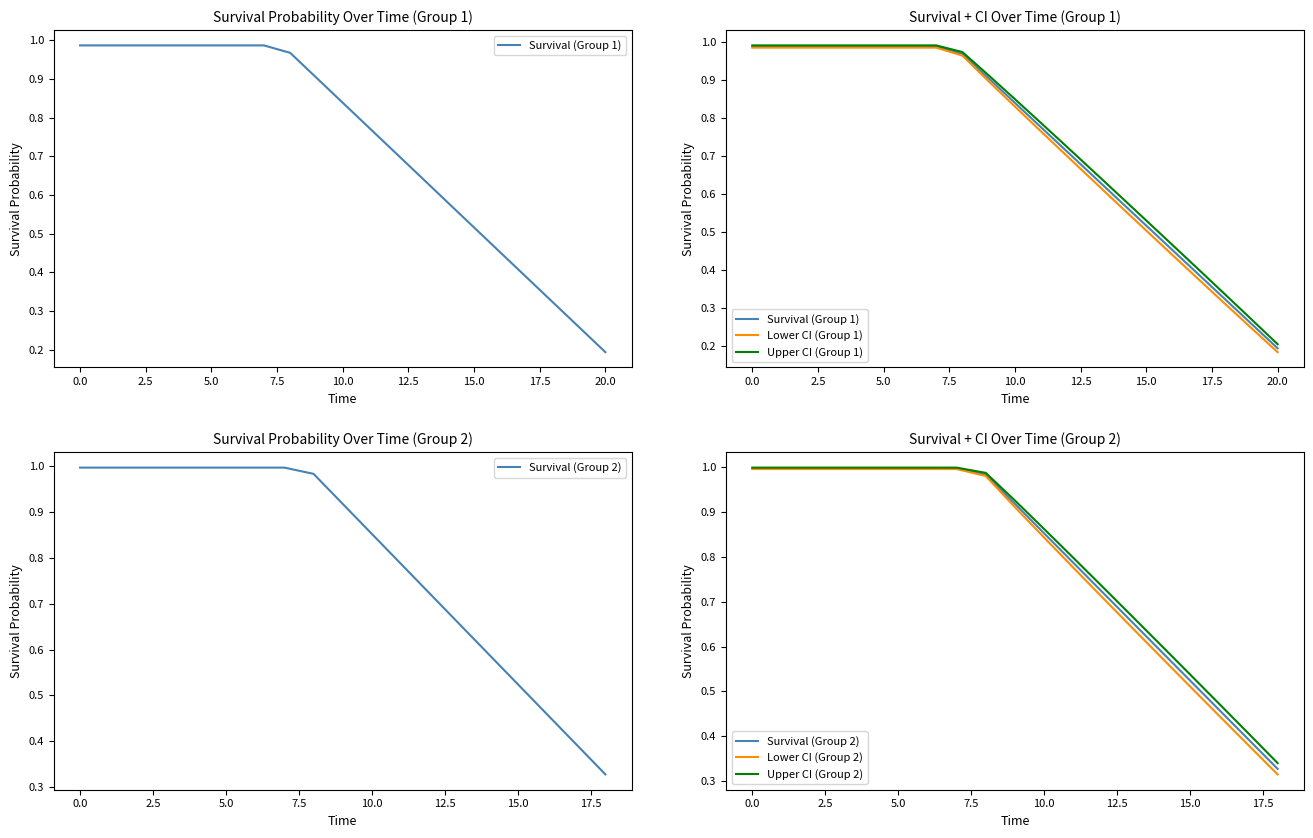

True or false: Upper CI (Group 1) and Survival (Group 1) intersect in this chart.

False